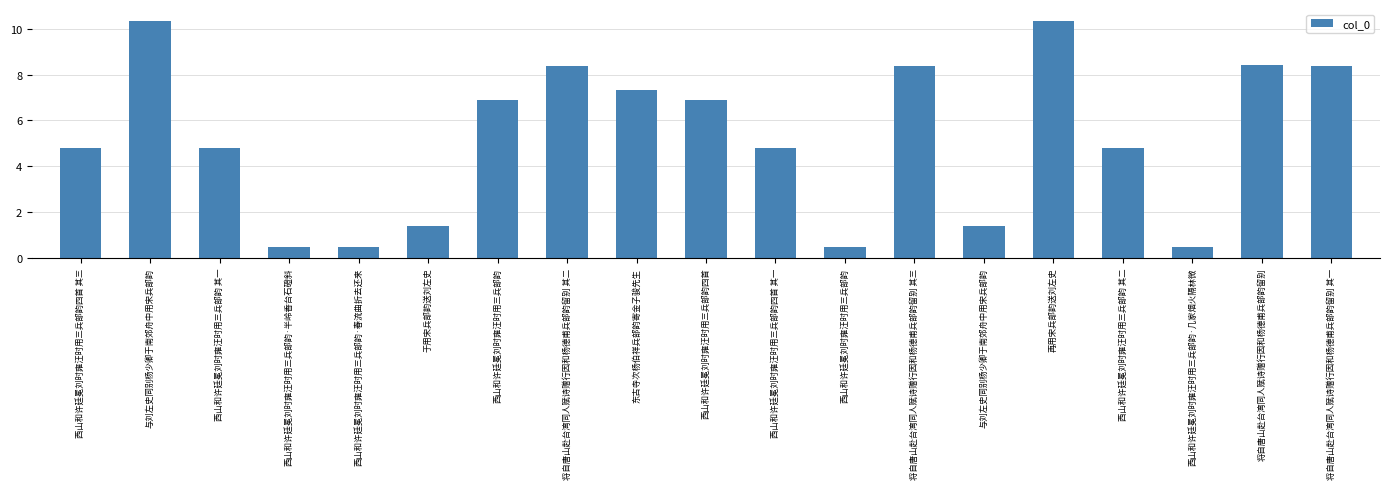

Between 西山和许廷冕刘时雍汪时用三兵部韵 其一 and 将自唐山赴台湾同人赋诗赠行因和杨德甫兵部韵留别 其二, which is larger?

将自唐山赴台湾同人赋诗赠行因和杨德甫兵部韵留别 其二